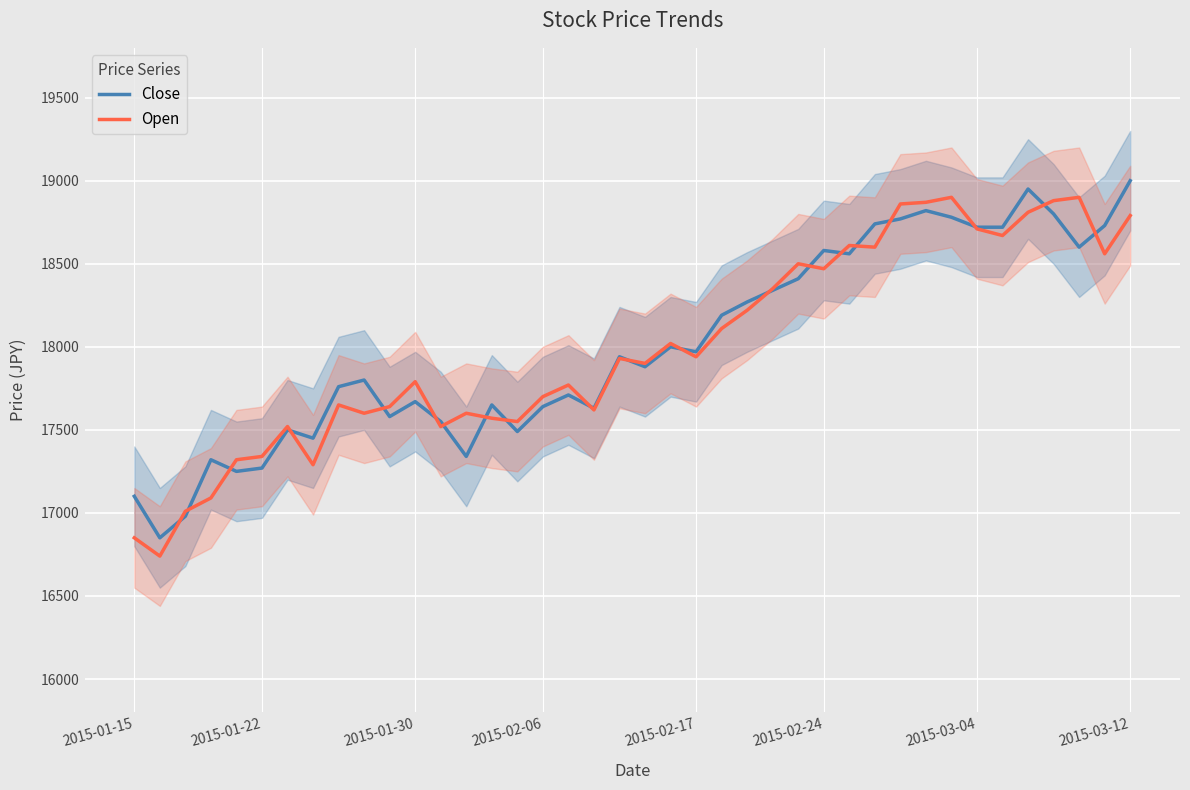

At how many categories does at least one series exceed 18093?

17